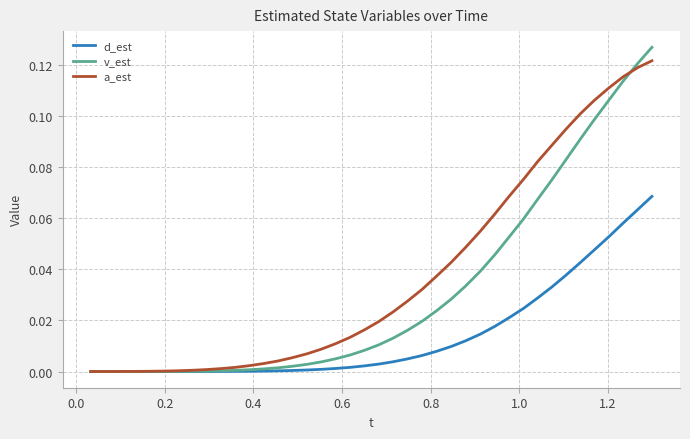

How many lines are shown in the chart?

3